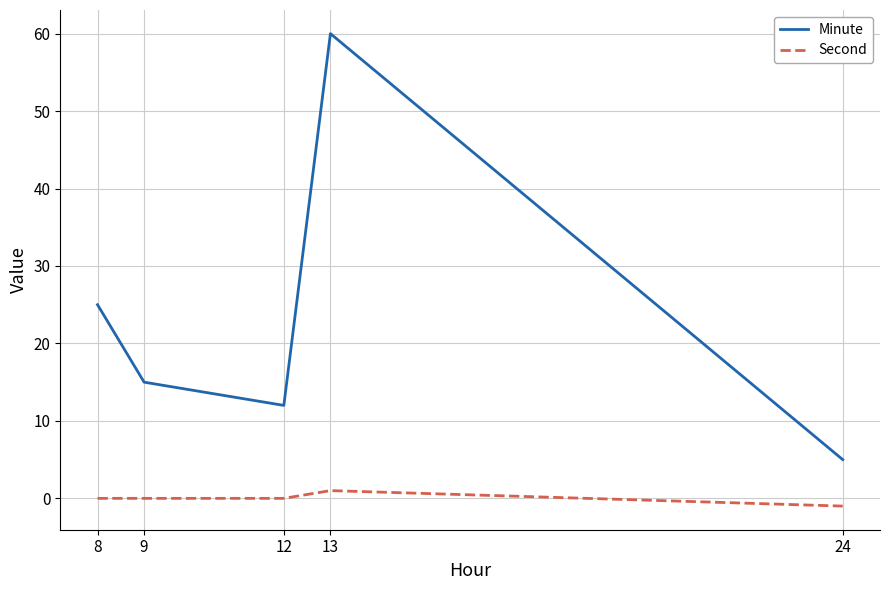

Reading right to left, extract all data points from this chart.

Minute: 5	60	12	15	25
Second: -1	1	0	0	0